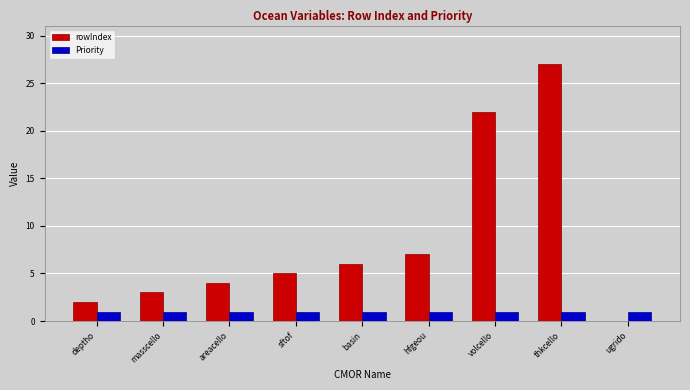

Are the bars grouped side by side (vs. stacked)?

Yes